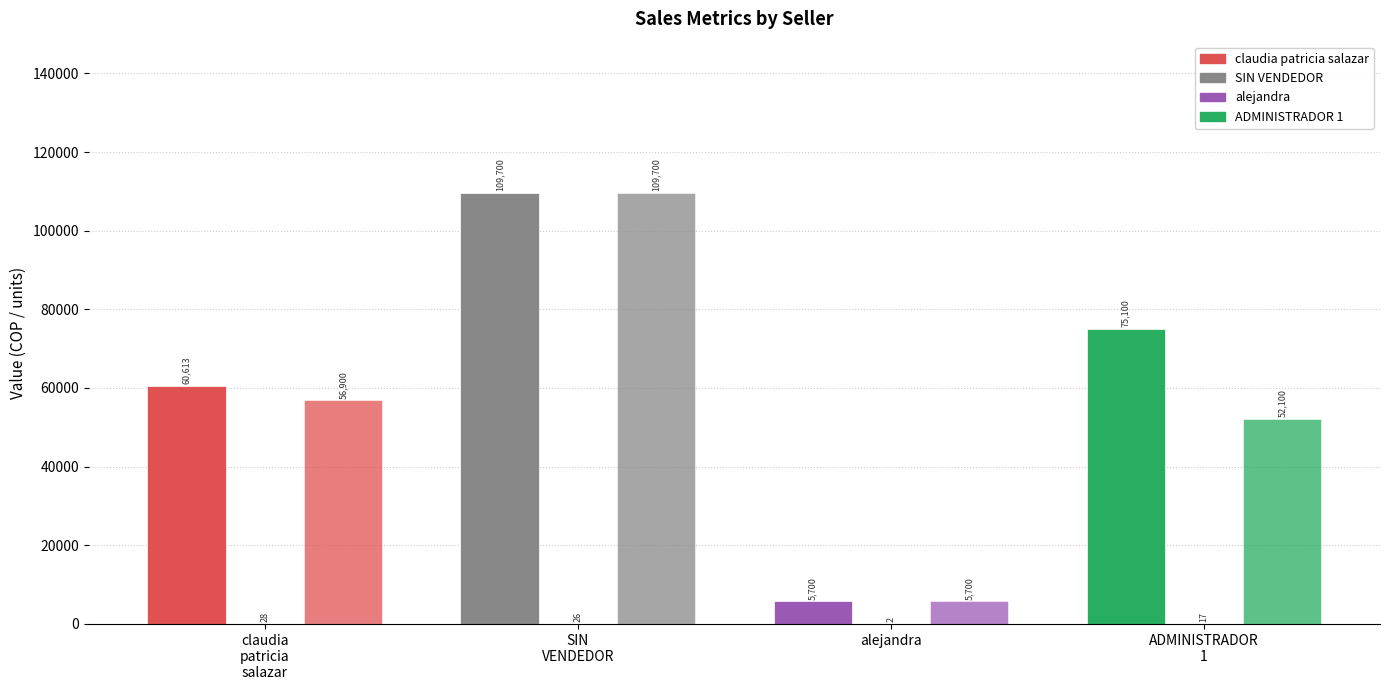

How many categories are shown in the chart?

4